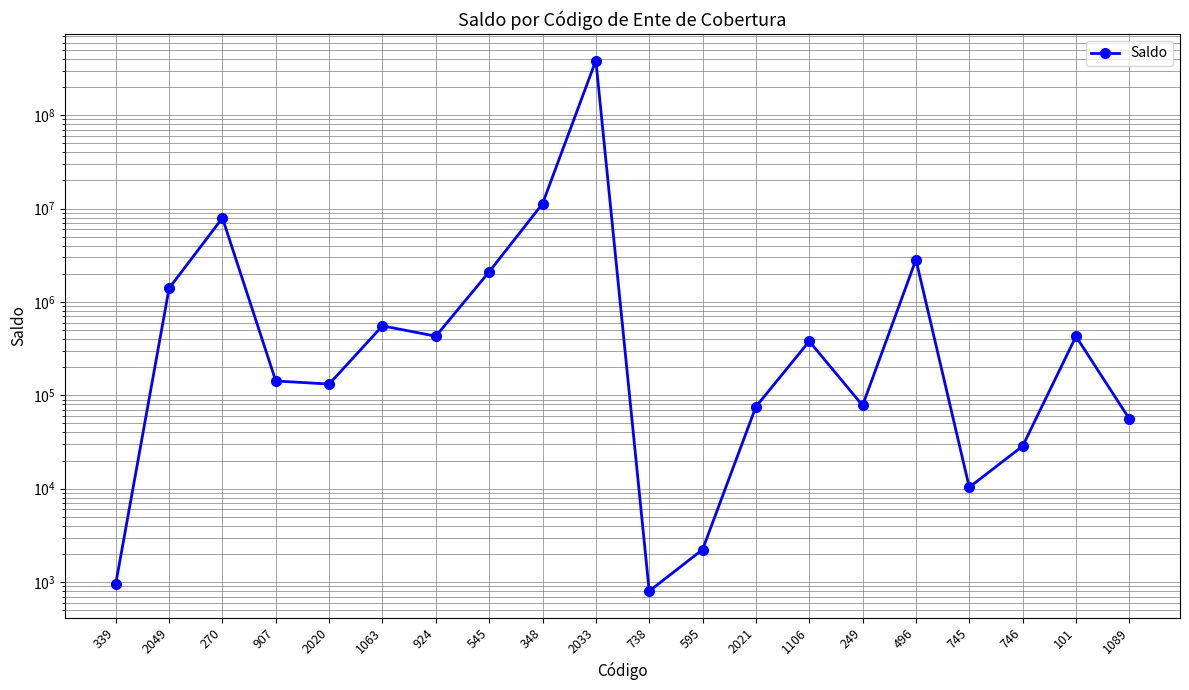

True or false: there are more than 2 points higher than both neighbors.

True